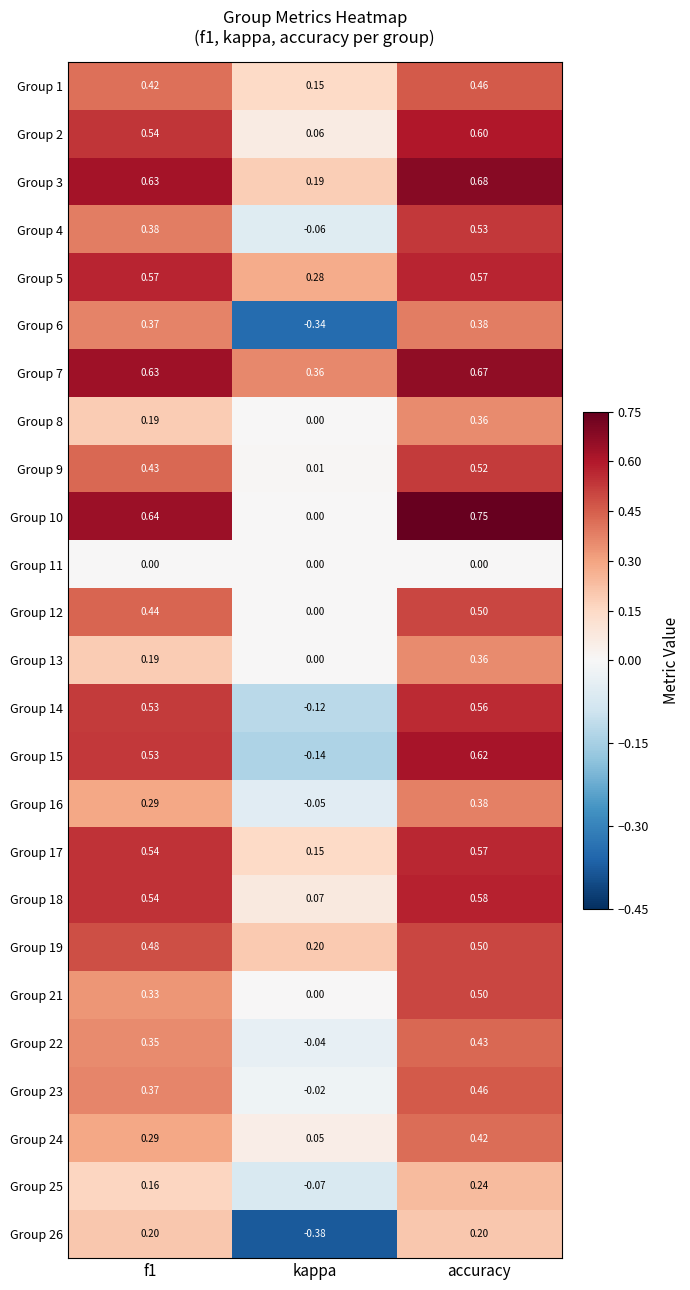

How many data points in Group 22 are above 0?

2